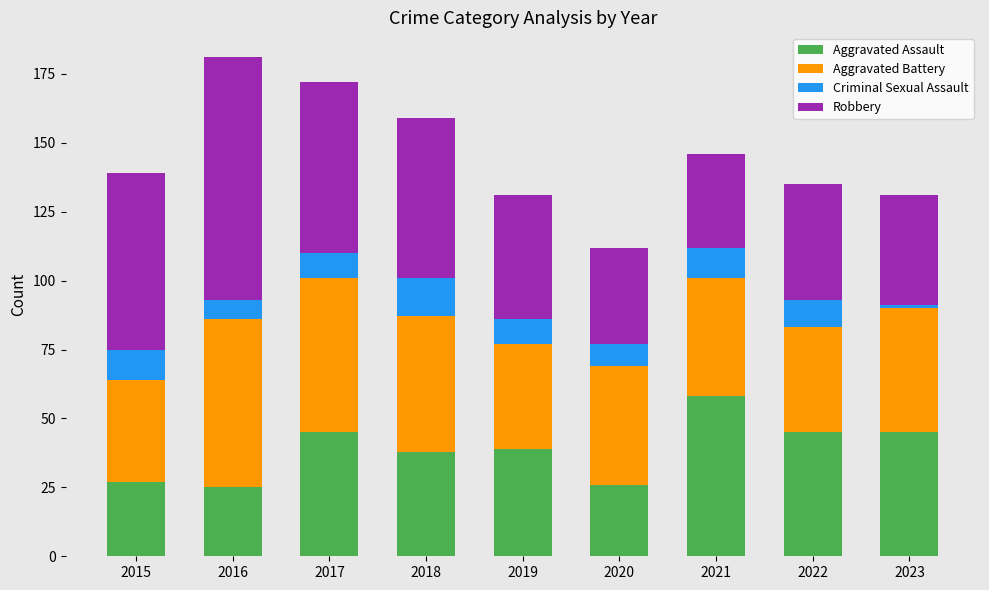

What is the total value across all series at 2016?

181